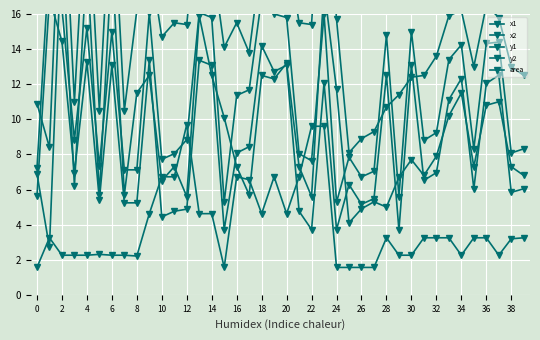

Where is x1 nearest to the value 10?

33